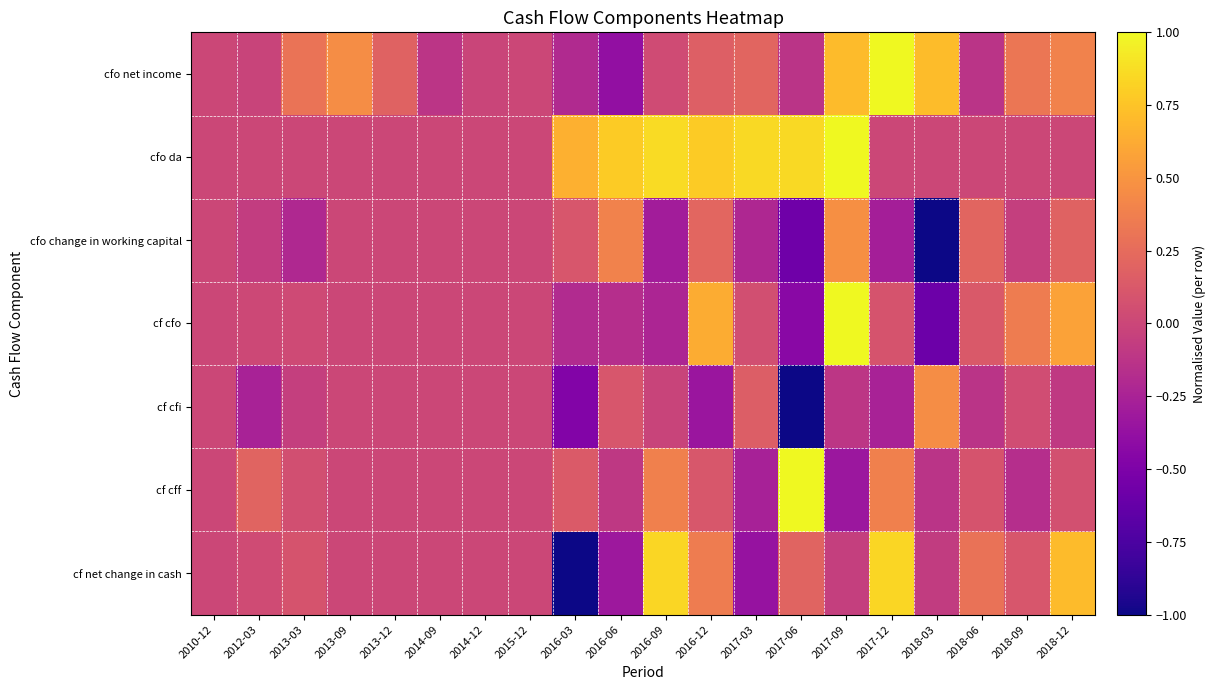

Reading left to right, list all the values displayed in this chart.

cfo net income: 2010-12=0.0	2012-03=-0.0	2013-03=0.3	2013-09=0.5	2013-12=0.2	2014-09=-0.1	2014-12=-0.0	2015-12=0.0	2016-03=-0.2	2016-06=-0.4	2016-09=0.0	2016-12=0.2	2017-03=0.2	2017-06=-0.1	2017-09=0.7	2017-12=1.0	2018-03=0.7	2018-06=-0.1	2018-09=0.3	2018-12=0.4
cfo da: 2010-12=0.0	2012-03=0.0	2013-03=0.0	2013-09=0.0	2013-12=0.0	2014-09=0.0	2014-12=0.0	2015-12=0.0	2016-03=0.7	2016-06=0.8	2016-09=0.9	2016-12=0.8	2017-03=0.9	2017-06=0.9	2017-09=1.0	2017-12=0.0	2018-03=0.0	2018-06=0.0	2018-09=0.0	2018-12=0.0
cfo change in working capital: 2010-12=0.0	2012-03=-0.1	2013-03=-0.2	2013-09=0.0	2013-12=0.0	2014-09=0.0	2014-12=0.0	2015-12=0.0	2016-03=0.1	2016-06=0.4	2016-09=-0.3	2016-12=0.2	2017-03=-0.2	2017-06=-0.6	2017-09=0.5	2017-12=-0.3	2018-03=-1.0	2018-06=0.2	2018-09=-0.0	2018-12=0.2
cf cfo: 2010-12=0.0	2012-03=0.0	2013-03=0.0	2013-09=0.0	2013-12=0.0	2014-09=0.0	2014-12=0.0	2015-12=0.0	2016-03=-0.2	2016-06=-0.2	2016-09=-0.2	2016-12=0.6	2017-03=0.1	2017-06=-0.4	2017-09=1.0	2017-12=0.1	2018-03=-0.6	2018-06=0.1	2018-09=0.4	2018-12=0.6
cf cfi: 2010-12=0.0	2012-03=-0.3	2013-03=-0.1	2013-09=0.0	2013-12=0.0	2014-09=0.0	2014-12=0.0	2015-12=0.0	2016-03=-0.5	2016-06=0.1	2016-09=-0.0	2016-12=-0.3	2017-03=0.2	2017-06=-1.0	2017-09=-0.1	2017-12=-0.3	2018-03=0.5	2018-06=-0.1	2018-09=0.0	2018-12=-0.1
cf cff: 2010-12=0.0	2012-03=0.2	2013-03=0.1	2013-09=0.0	2013-12=0.0	2014-09=0.0	2014-12=0.0	2015-12=0.0	2016-03=0.1	2016-06=-0.1	2016-09=0.4	2016-12=0.1	2017-03=-0.3	2017-06=1.0	2017-09=-0.3	2017-12=0.4	2018-03=-0.1	2018-06=0.1	2018-09=-0.2	2018-12=0.1
cf net change in cash: 2010-12=0.0	2012-03=0.0	2013-03=0.1	2013-09=0.0	2013-12=0.0	2014-09=0.0	2014-12=0.0	2015-12=0.0	2016-03=-1.0	2016-06=-0.3	2016-09=0.8	2016-12=0.4	2017-03=-0.4	2017-06=0.2	2017-09=-0.0	2017-12=0.8	2018-03=-0.1	2018-06=0.3	2018-09=0.1	2018-12=0.7